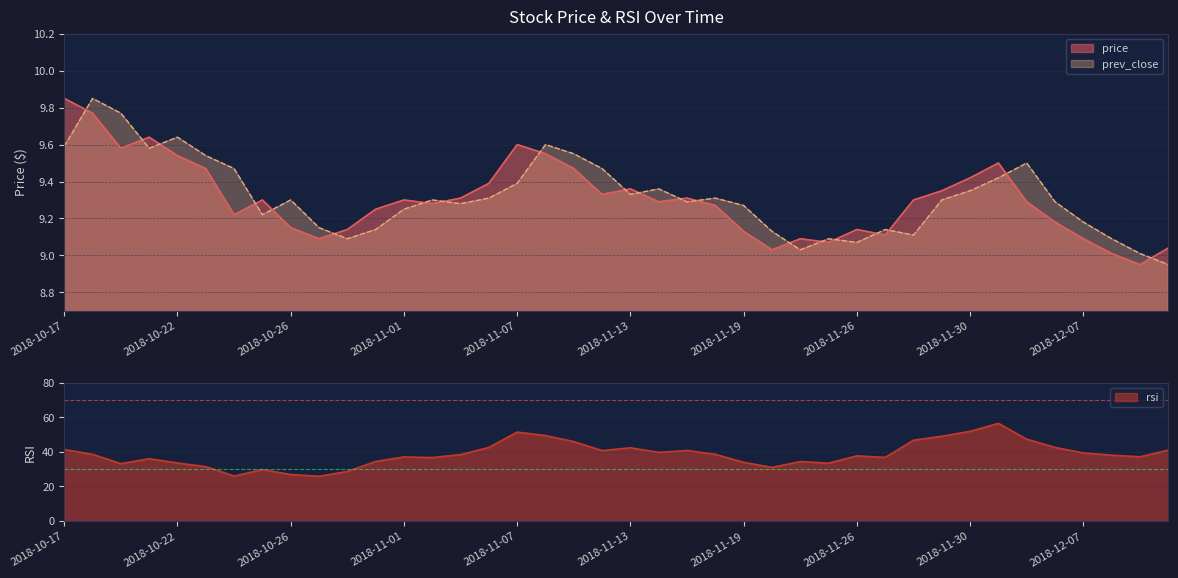

At which category is the sum across all series the highest?

2018-12-03